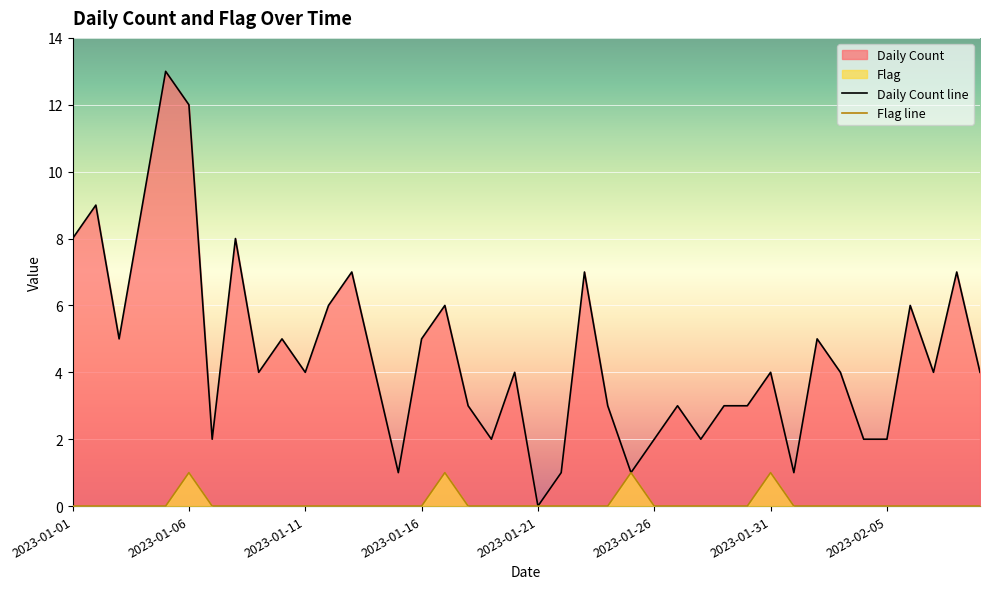

What is the average value of the Daily Count series?

5